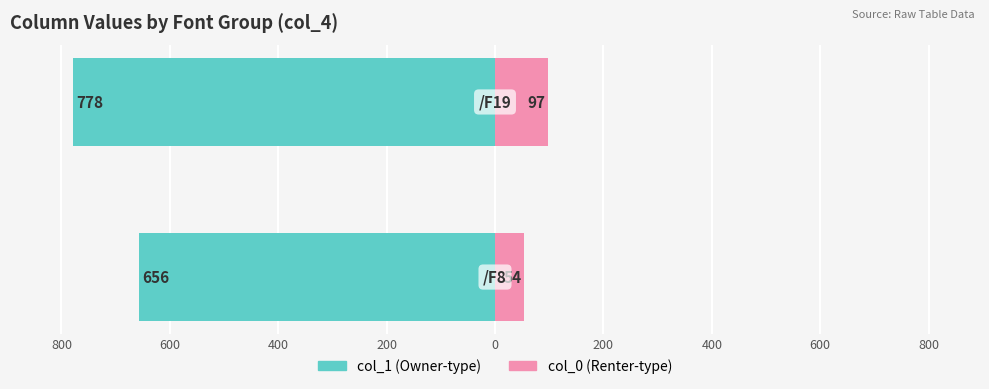

What is the sum of the col_1 (left) values at 800 and 600?

-1434.2